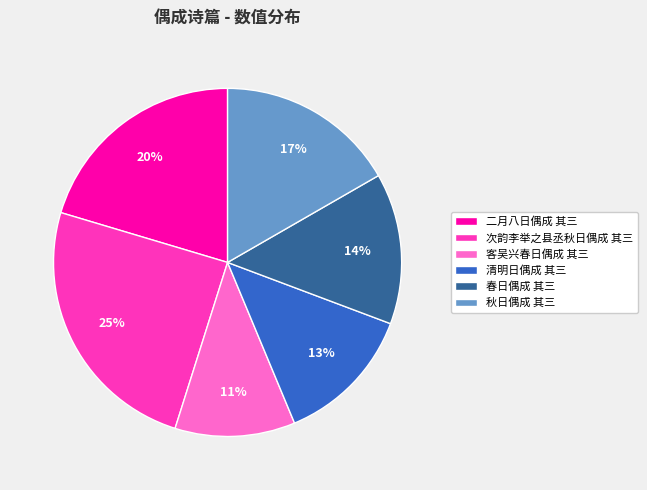

True or false: 秋日偶成 其三 accounts for 17% of the total.

True